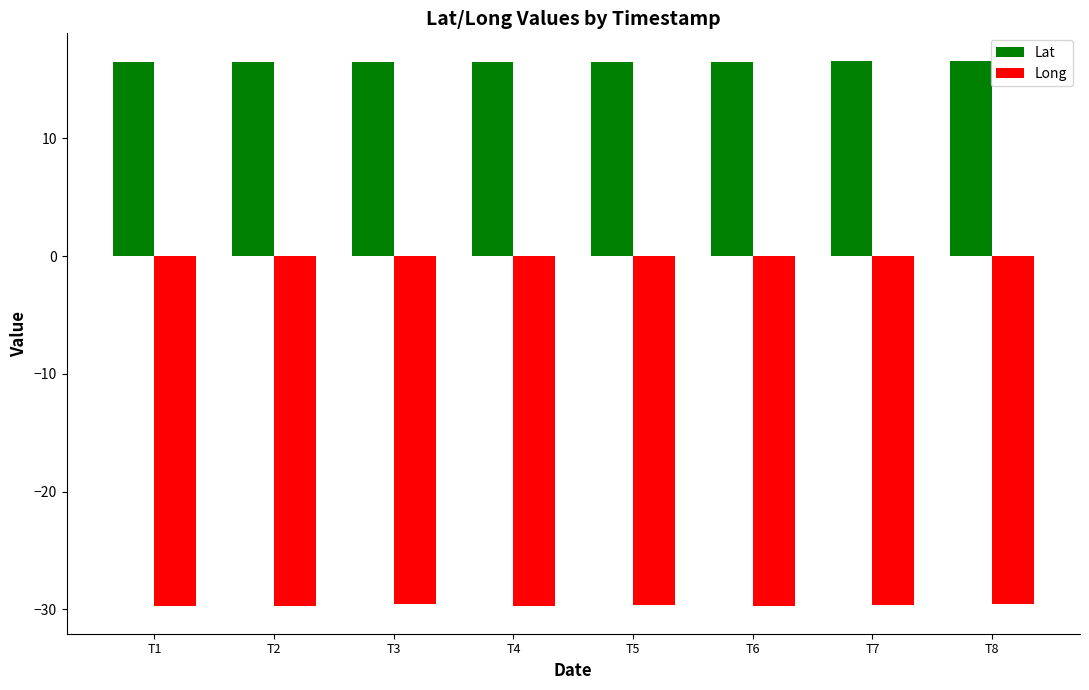

How many data points does each series have?

8